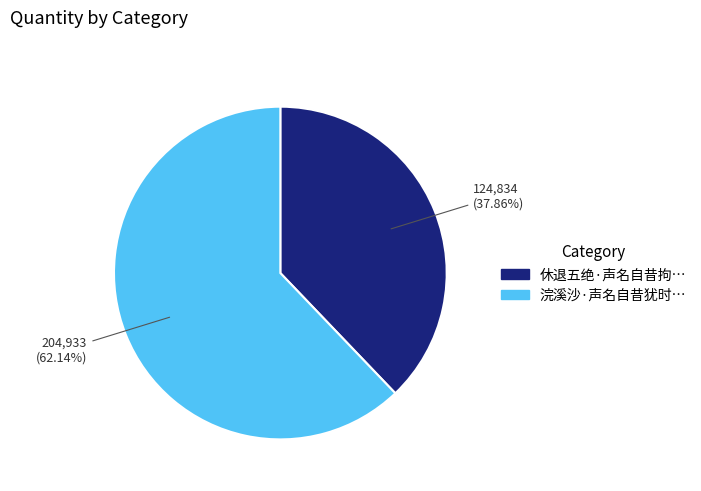

Does any single category account for the majority?

Yes